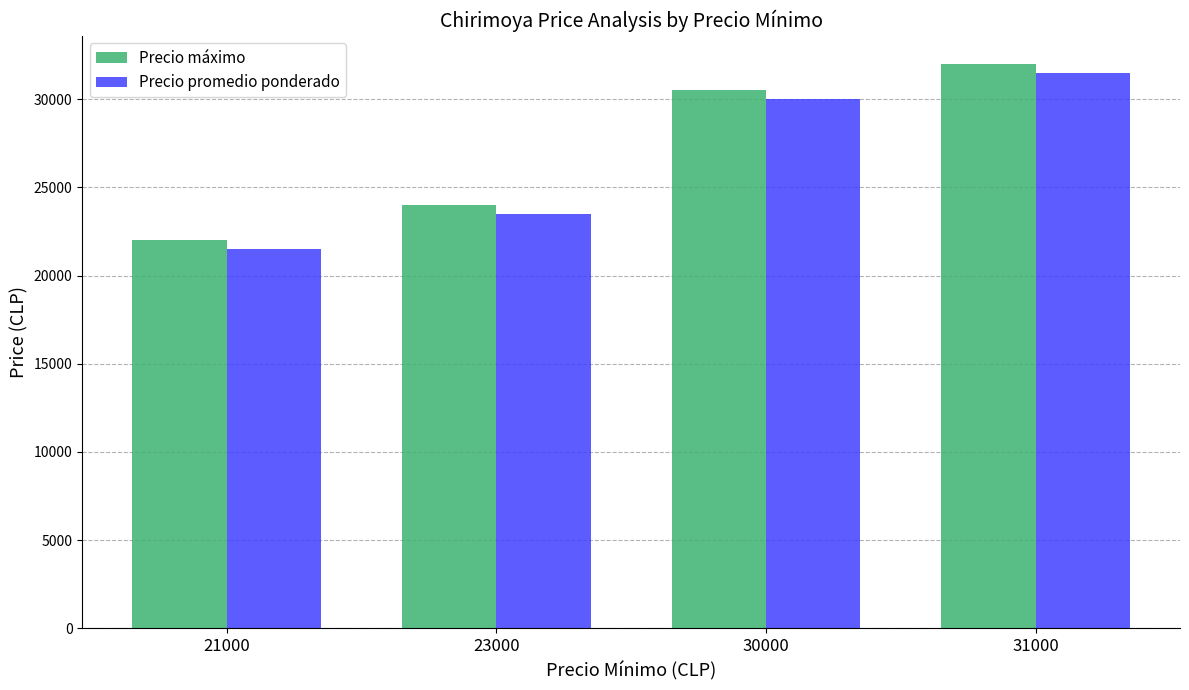

At which category is the sum across all series the highest?

31000